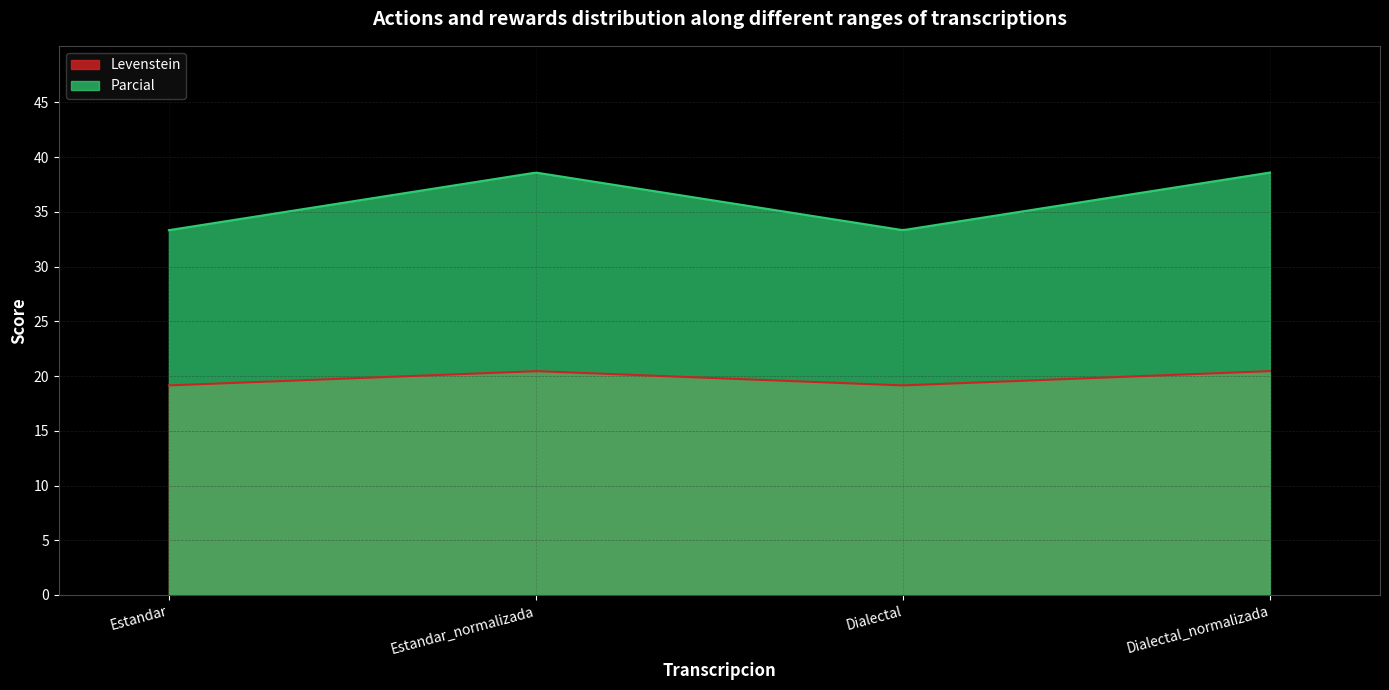

At which category is the sum across all series the highest?

Estandar_normalizada